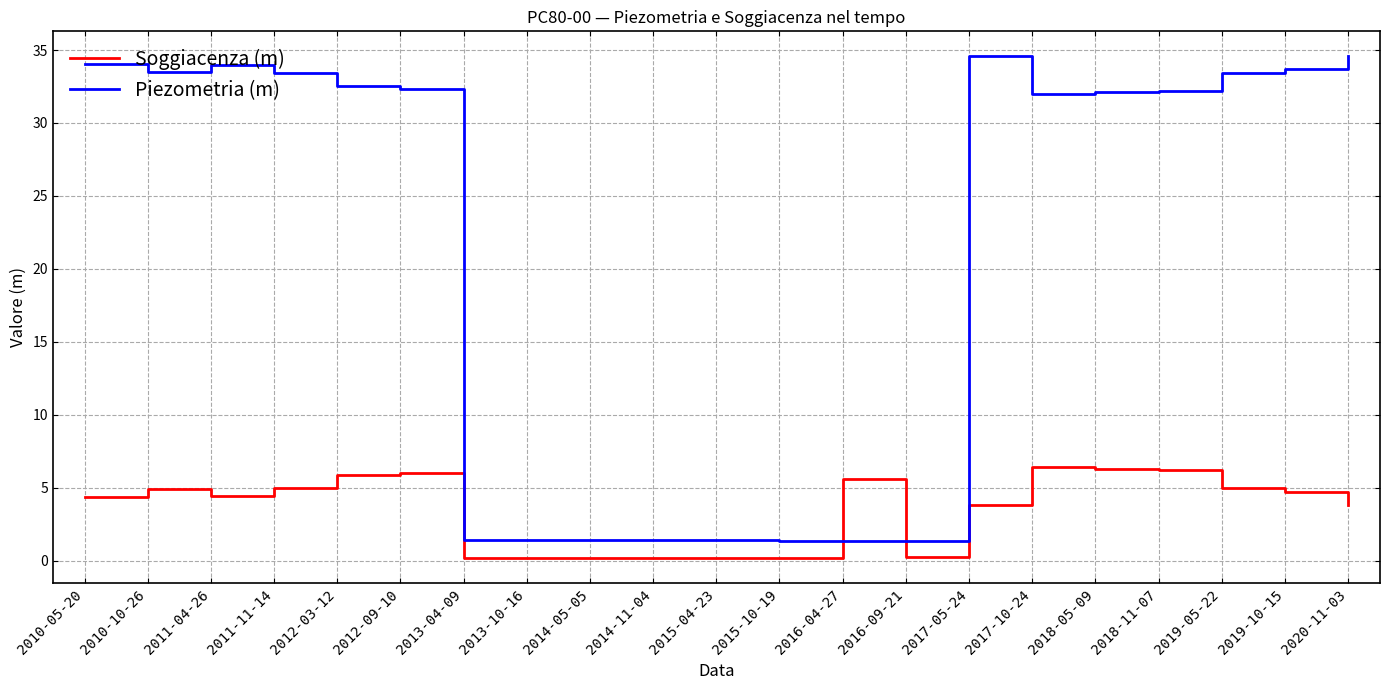

Where is the first local maximum for Piezometria (m)?

2011-04-26